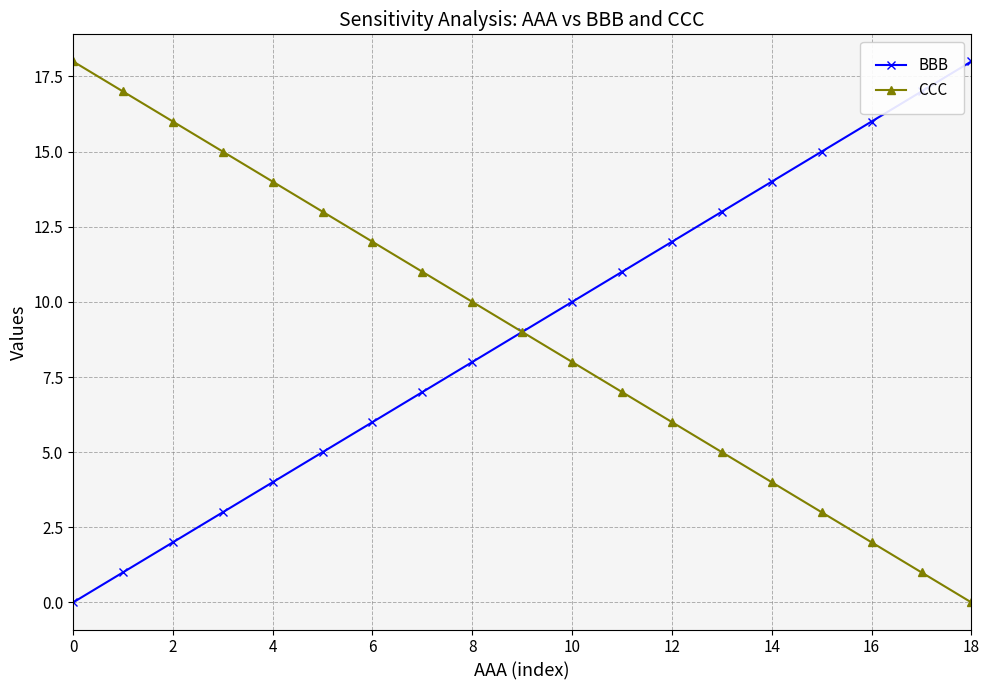

What is the highest value of the CCC series?

18